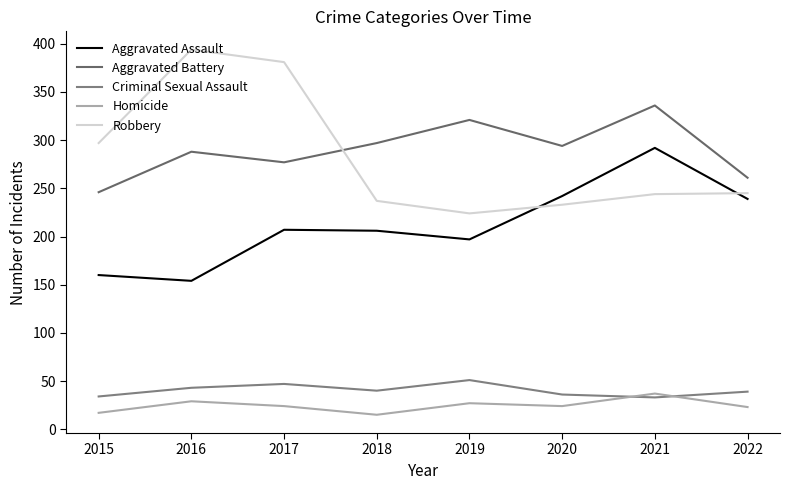

Reading left to right, list all the values displayed in this chart.

Aggravated Assault: 160	154	207	206	197	242	292	239
Aggravated Battery: 246	288	277	297	321	294	336	261
Criminal Sexual Assault: 34	43	47	40	51	36	33	39
Homicide: 17	29	24	15	27	24	37	23
Robbery: 297	394	381	237	224	233	244	245